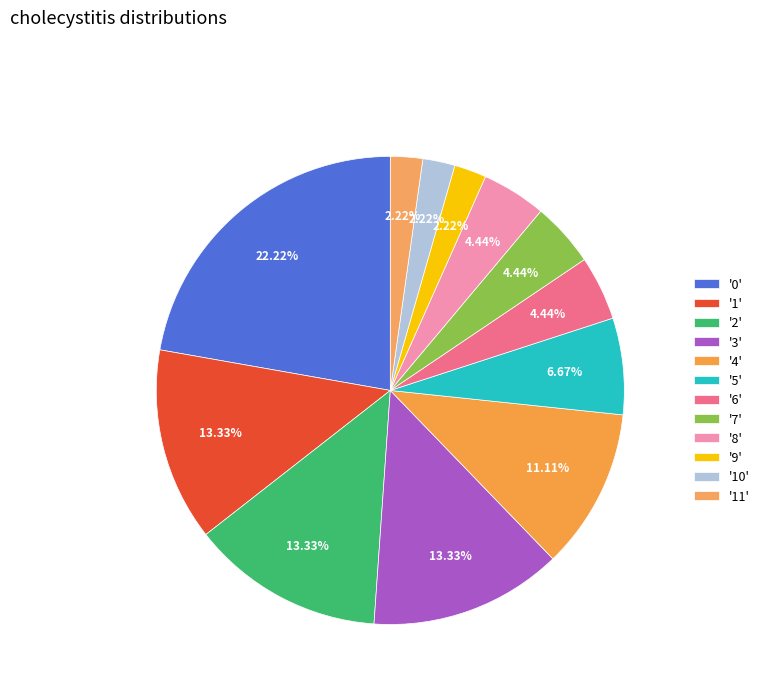

Is there a majority slice in this chart?

No